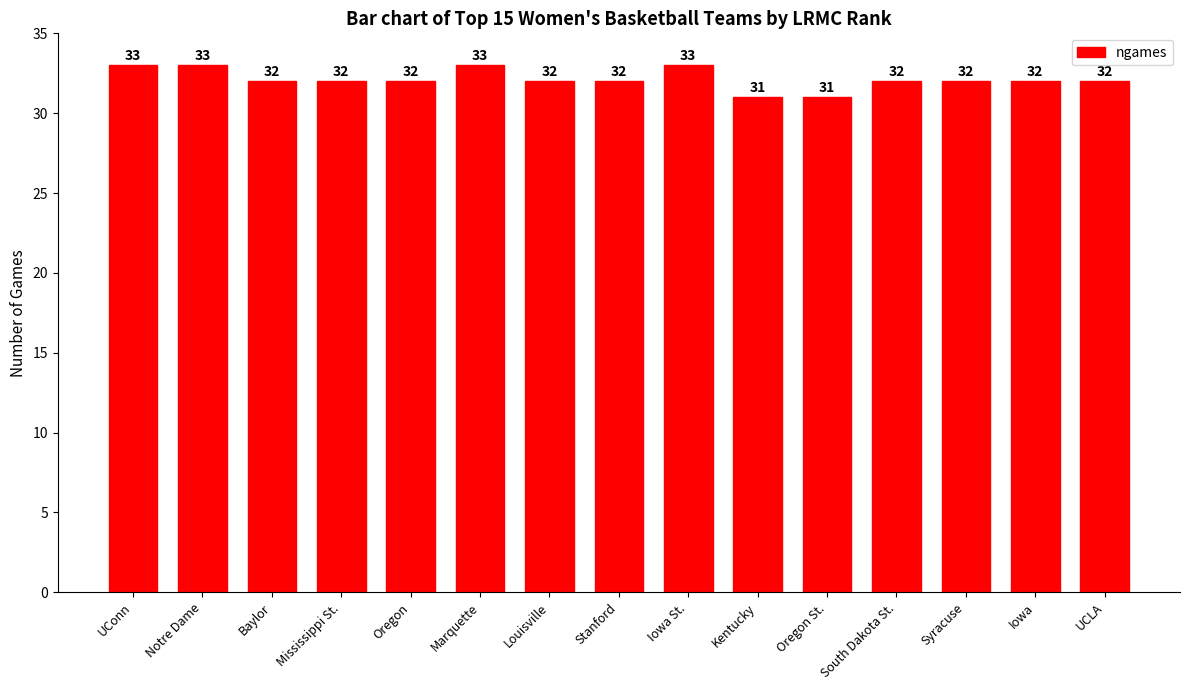

What is the minimum value shown in the chart?

31